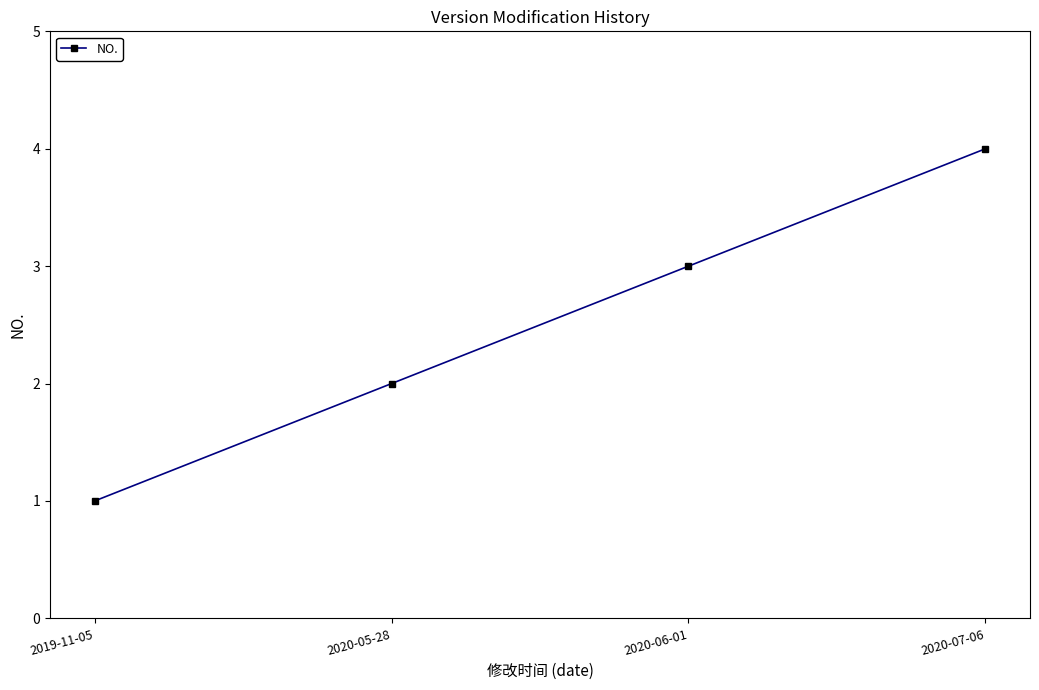

The value at 2020-07-06 is 4. True or false?

True